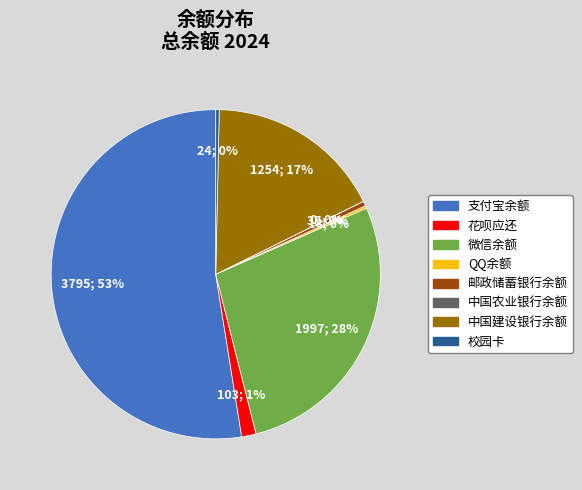

To the nearest percent, what is the average slice percentage?

12%